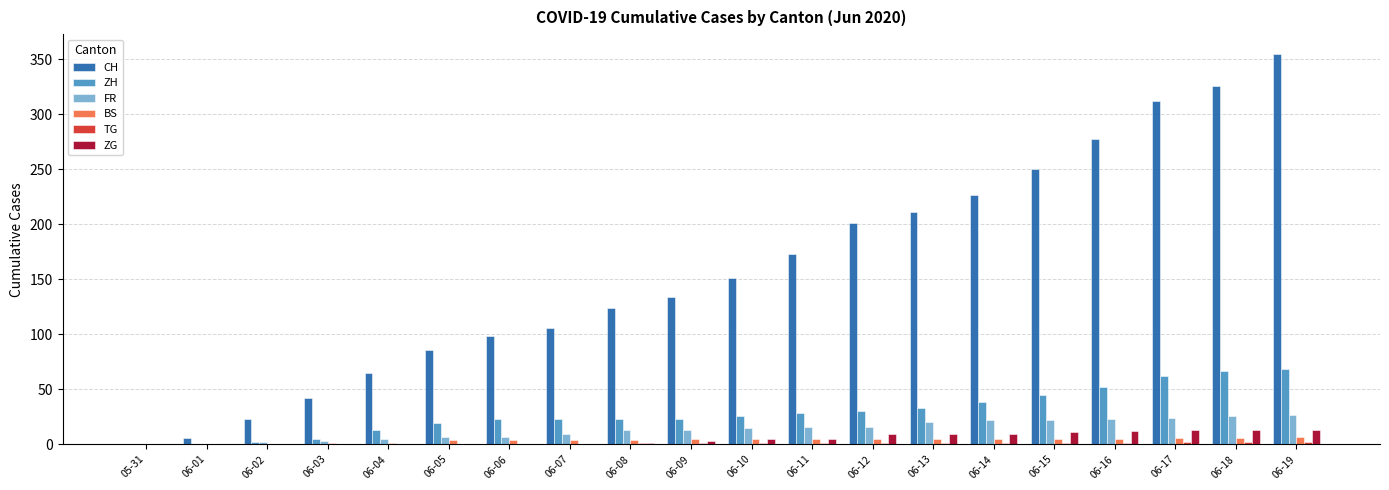

How many groups of bars are there?

20